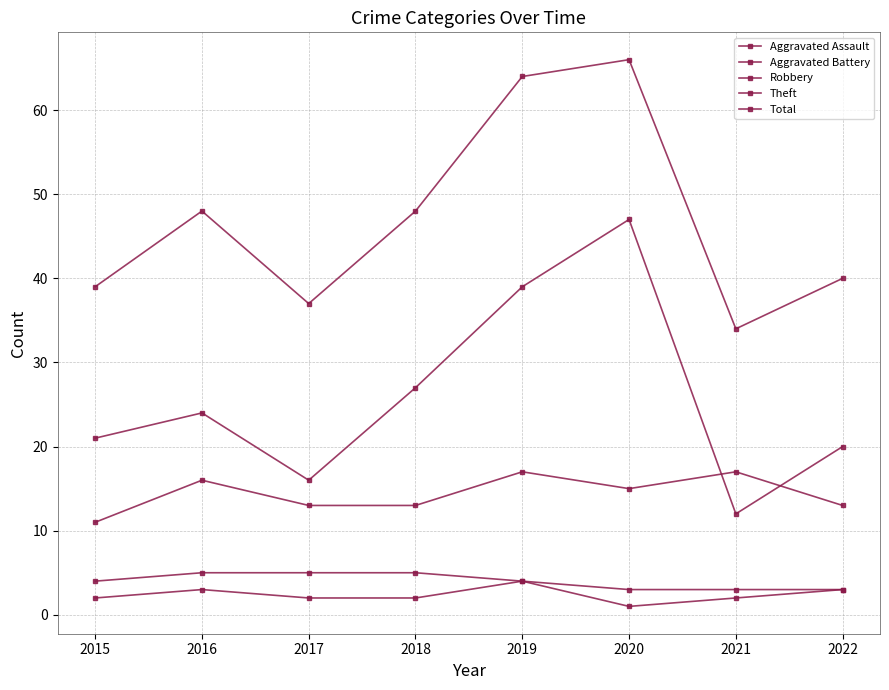

How many data points does each series have?

8